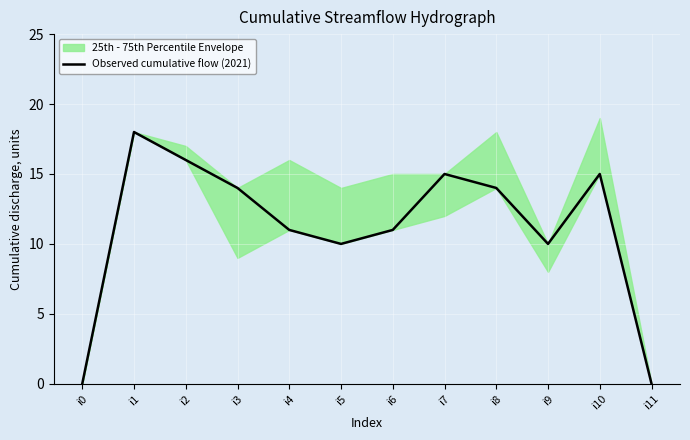

How many points are higher than both their immediate neighbors (excluding endpoints)?

3